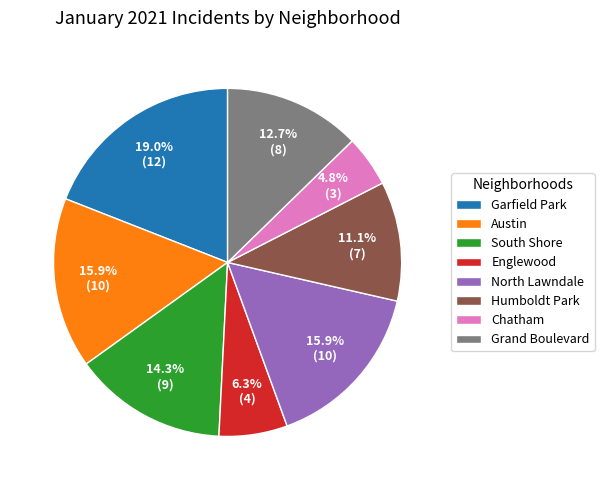

Is there any slice that represents more than half of the pie?

No